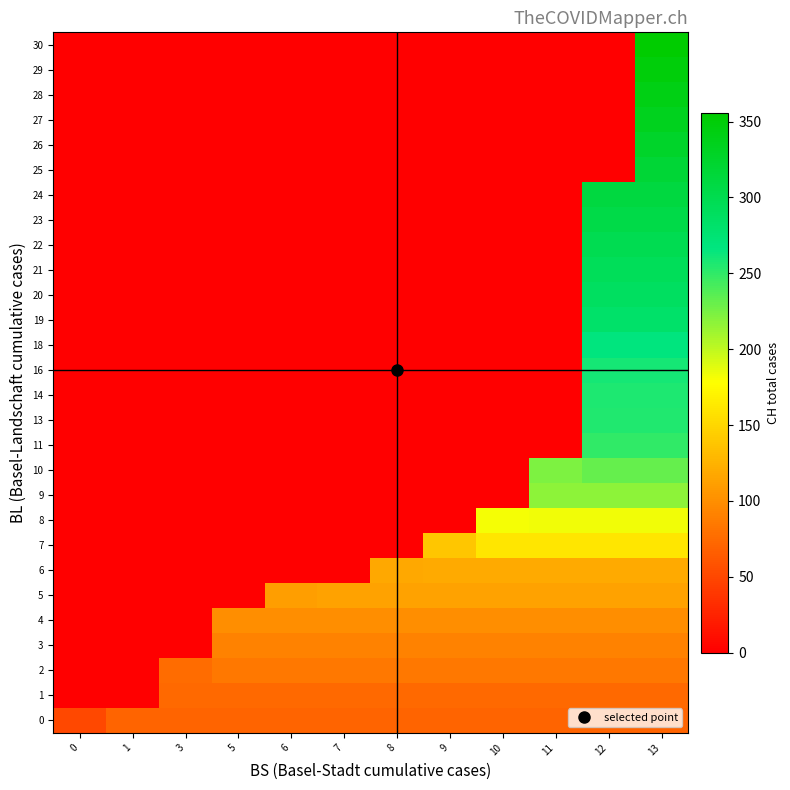

Count the number of categories in the chart.

12